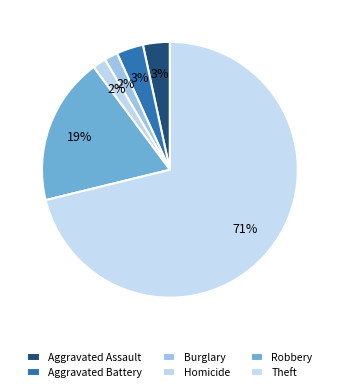

How many segments does this pie chart have?

6